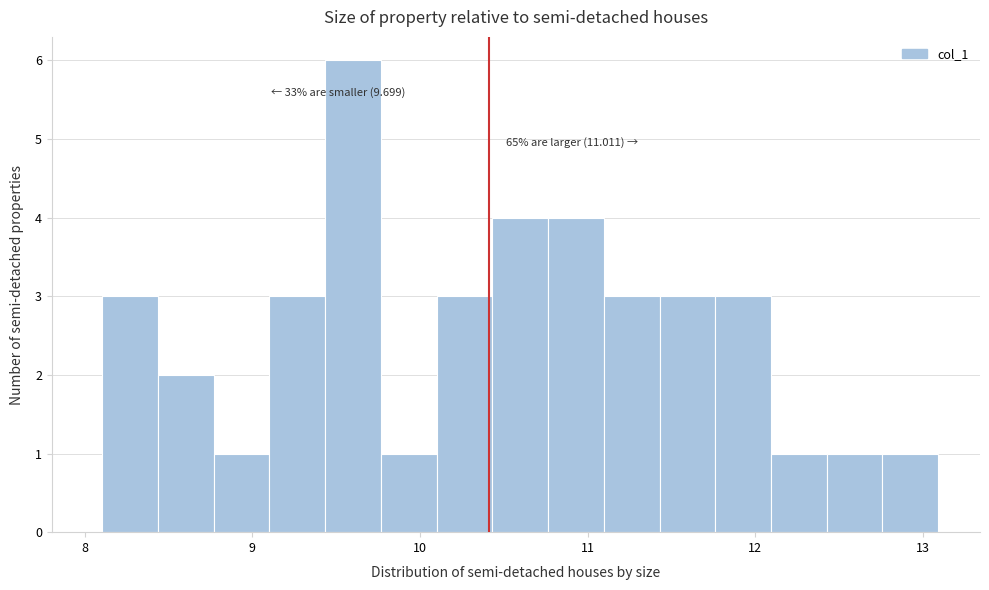

Around what value on the x-axis is the tallest bar? Give the approximate position of its centre, as read against the axis.

9.6